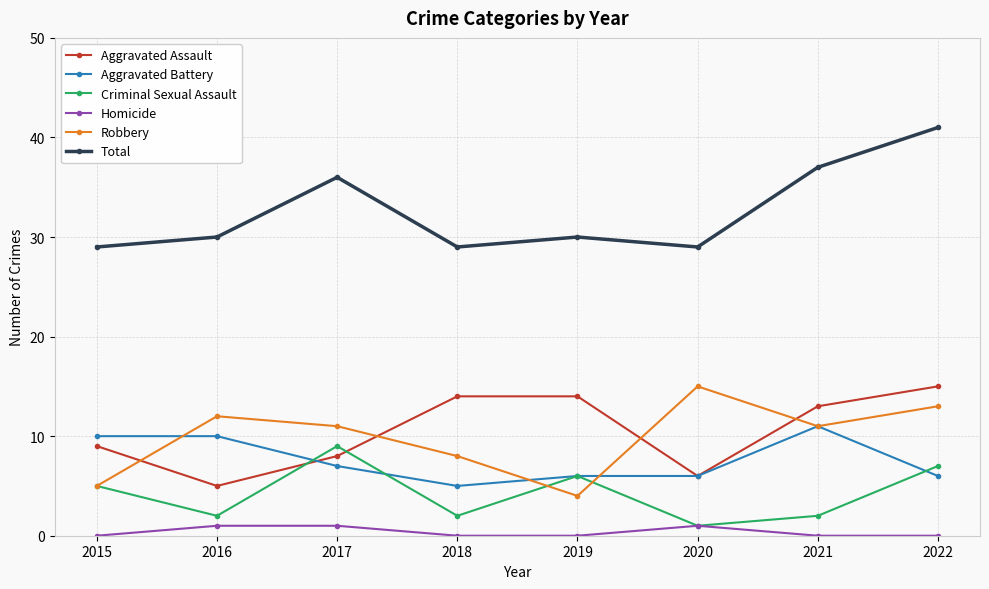

Where is the first local maximum for Criminal Sexual Assault?

2017